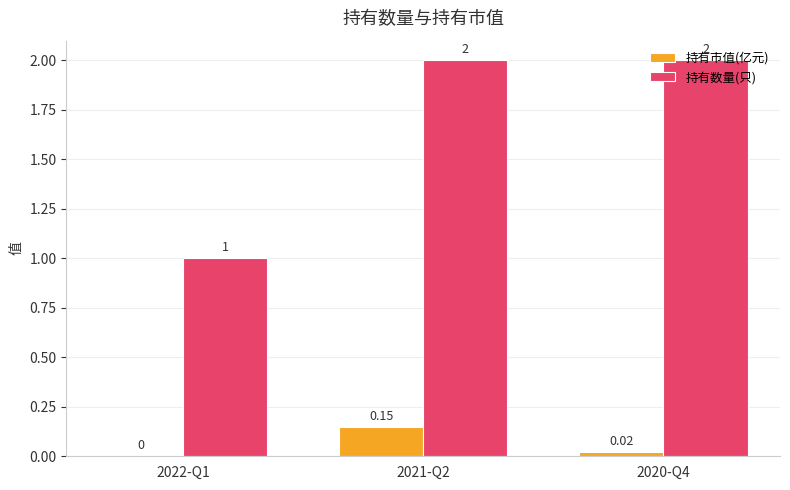

Does the chart contain stacked bars?

No